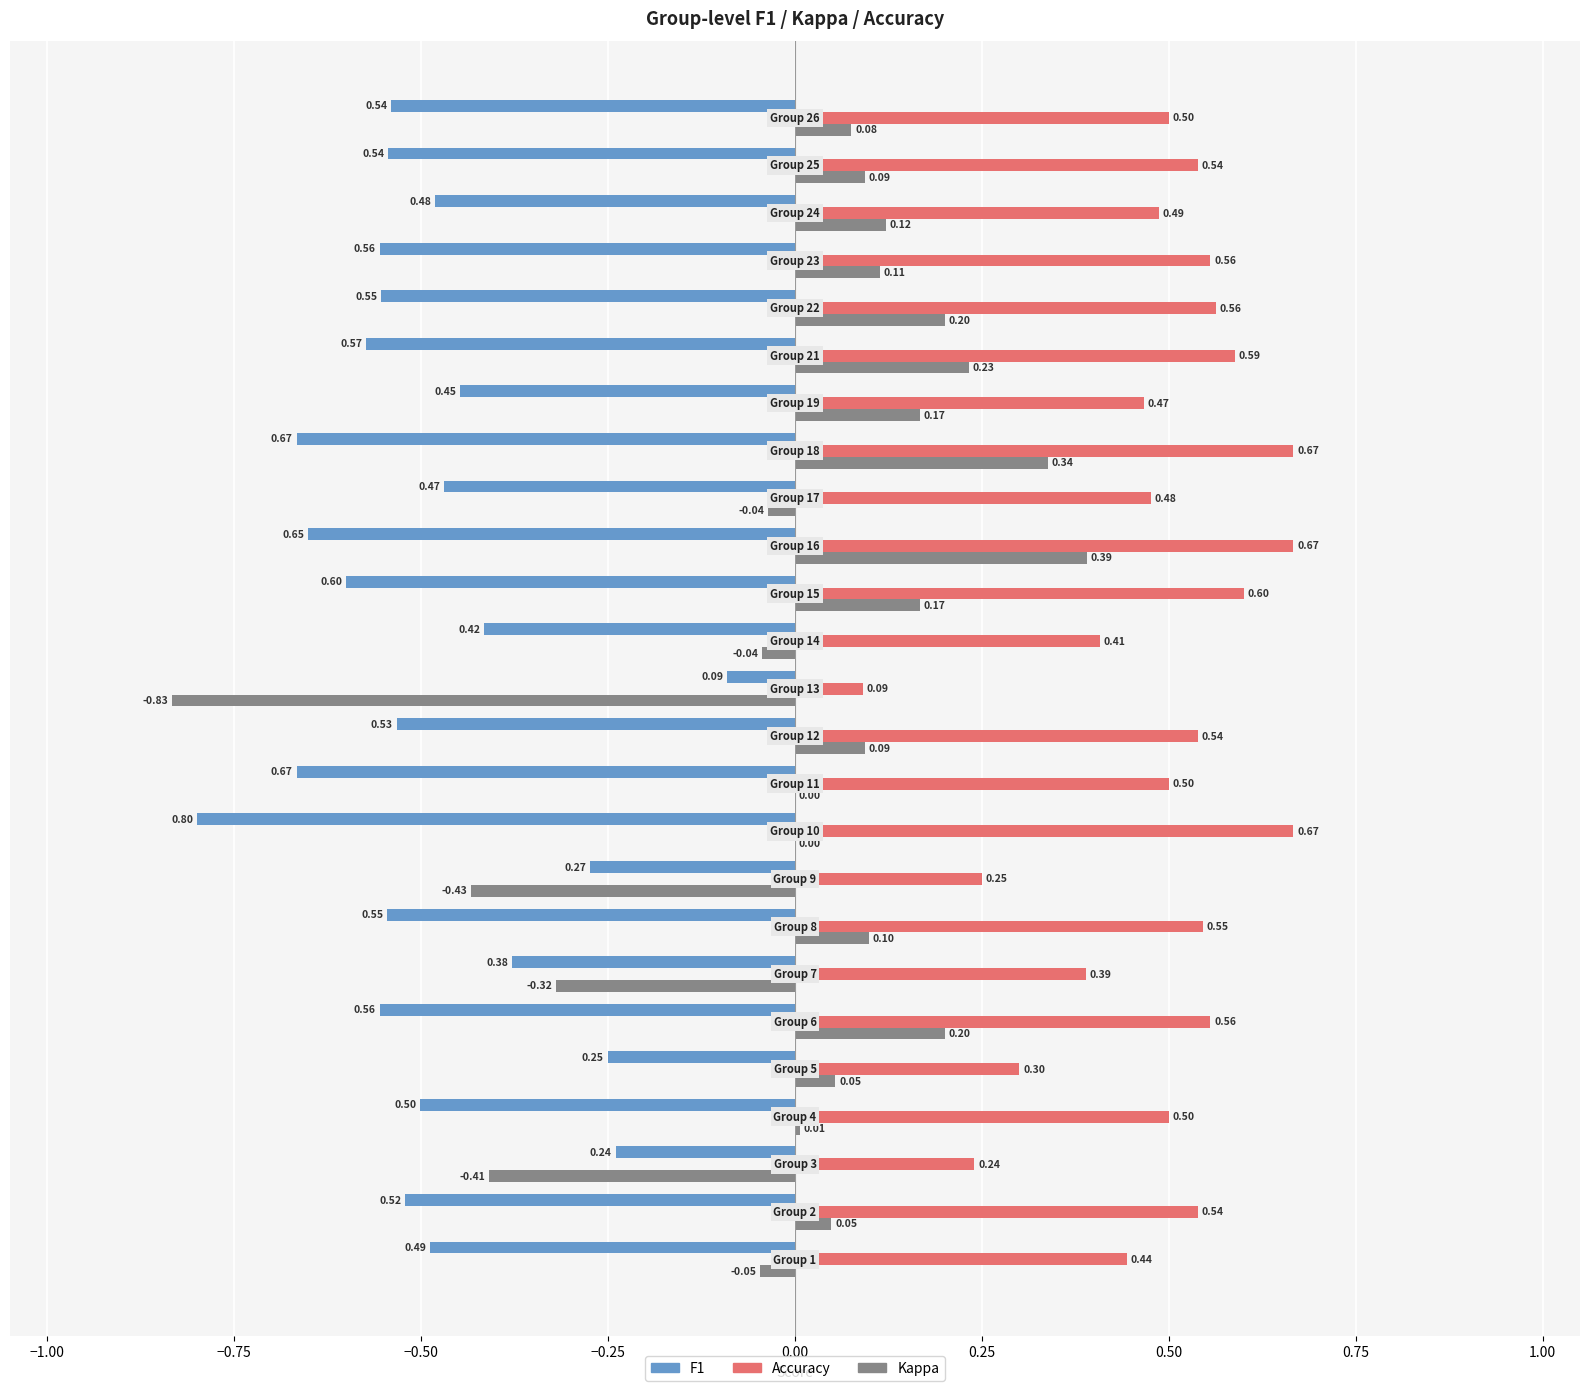

What is the maximum value shown in the chart?

0.7